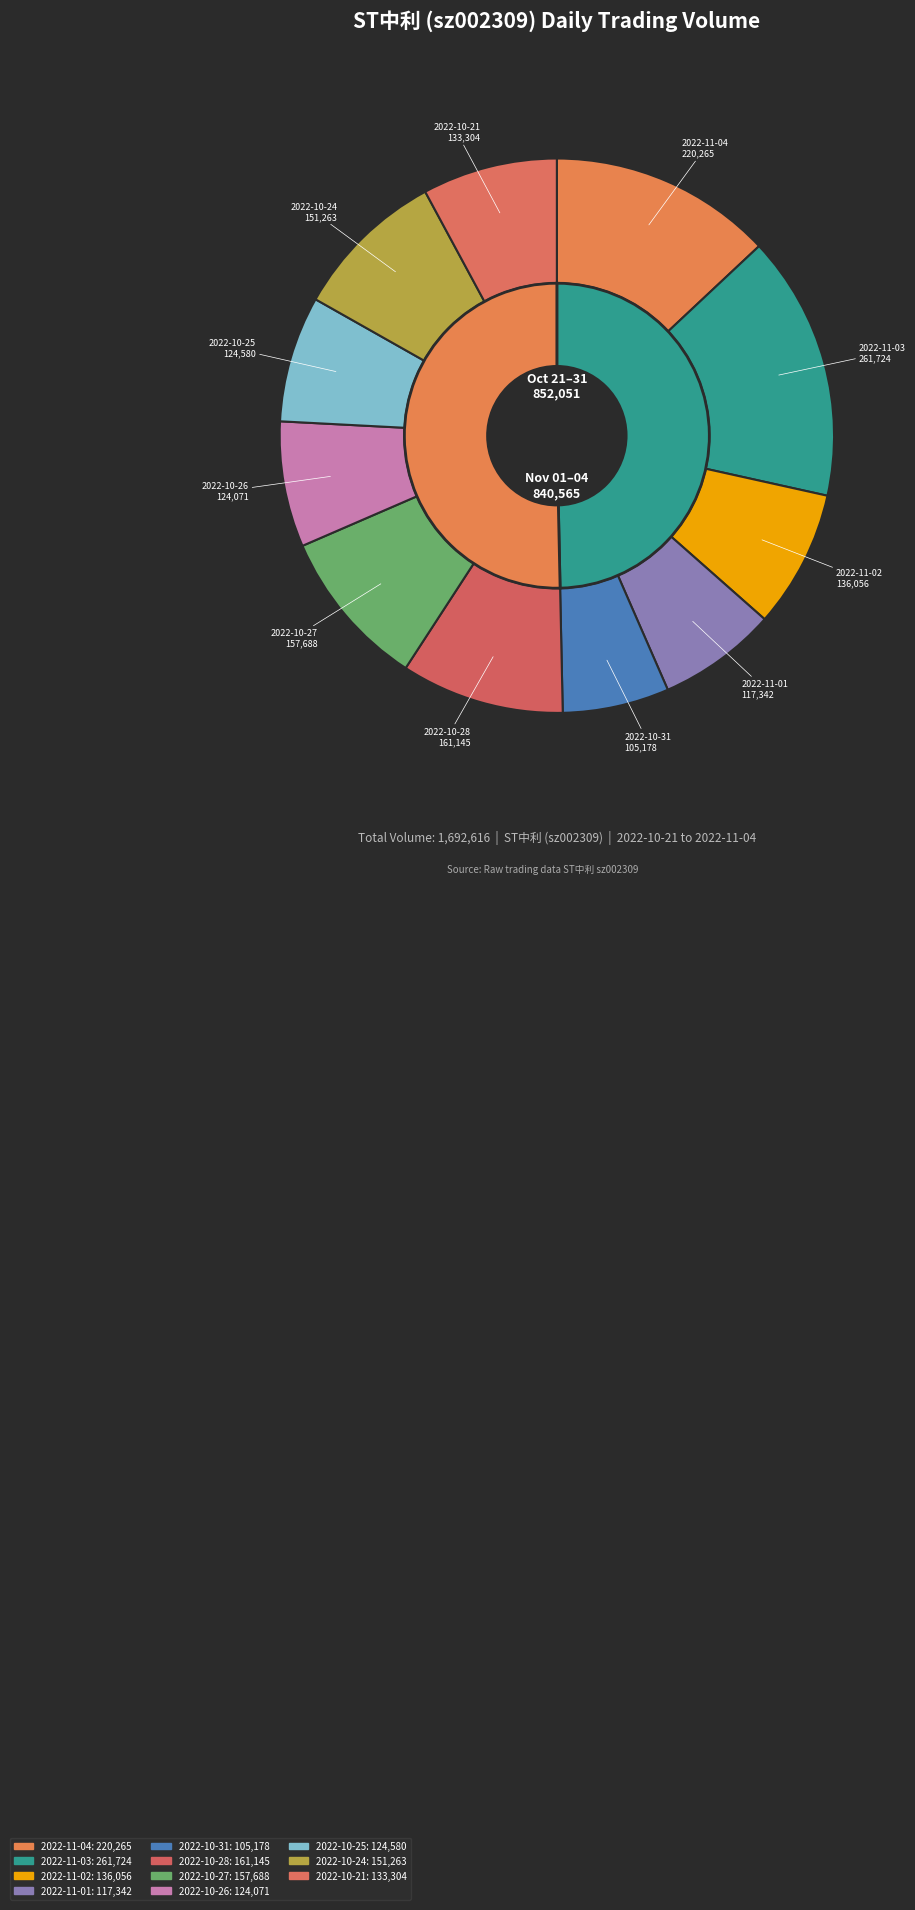

What percentage is the 2022-11-01 slice, to the nearest percent?

7%